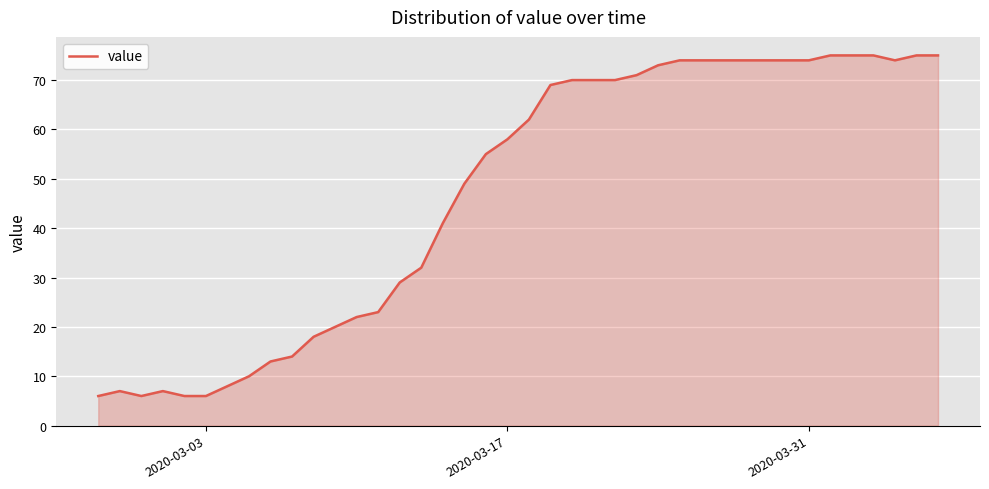

What is the difference between the maximum and minimum values?

69